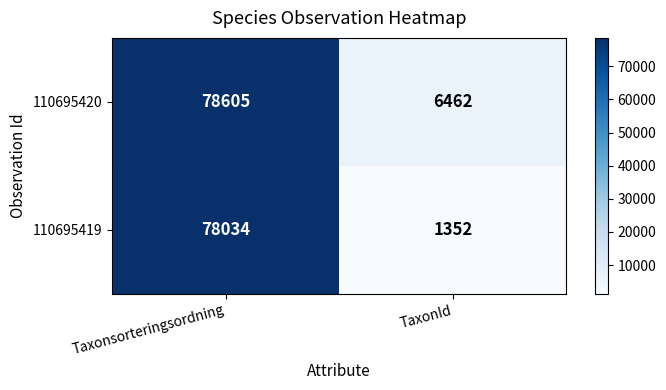

Rank the series by their average value, from lowest to highest.

110695419, 110695420